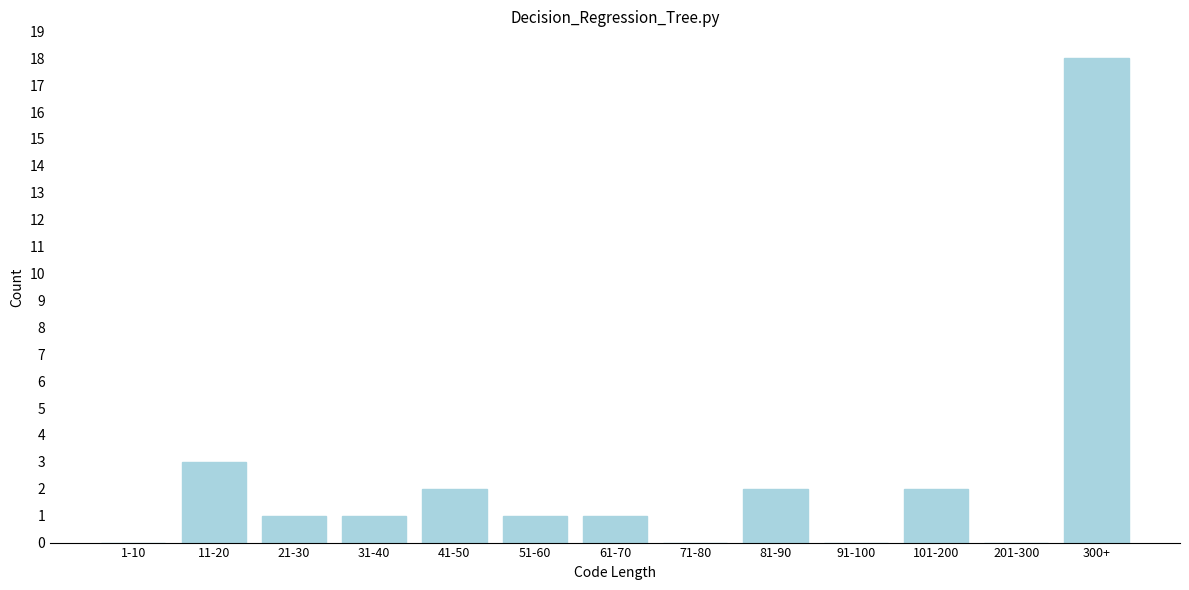

Reading left to right, list all the values displayed in this chart.

1-10=0	11-20=3	21-30=1	31-40=1	41-50=2	51-60=1	61-70=1	71-80=0	81-90=2	91-100=0	101-200=2	201-300=0	300+=18